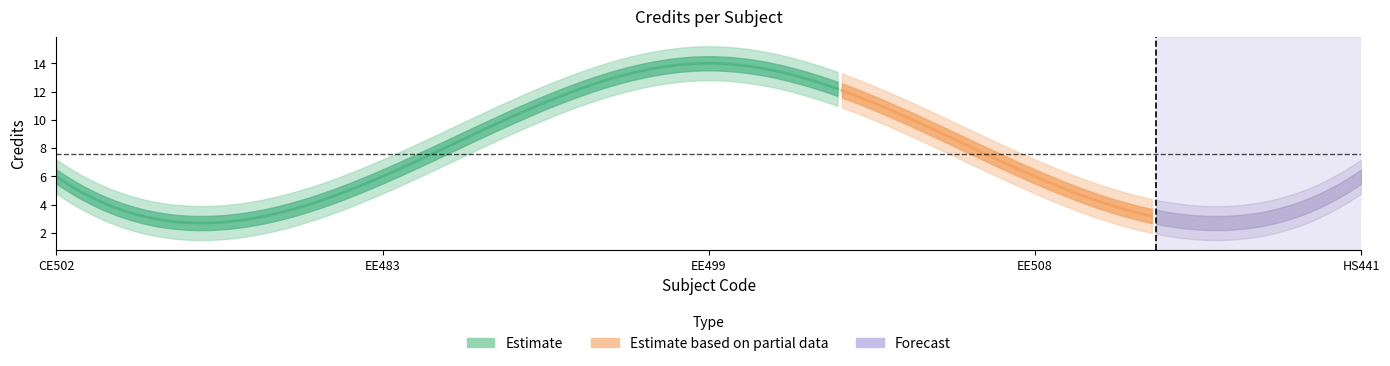

Reading left to right, what are all the values shown in this chart?

6	6	14	6	6